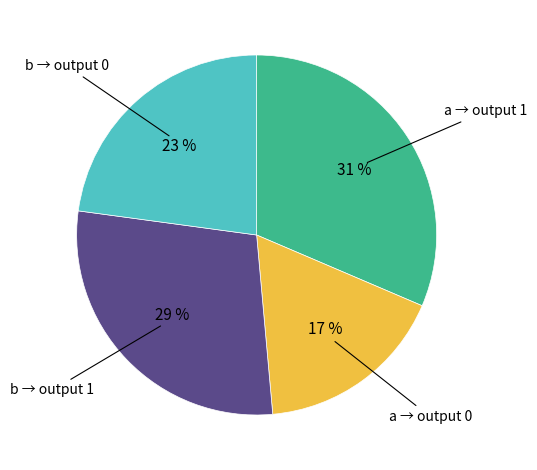

Is there any slice that represents more than half of the pie?

No